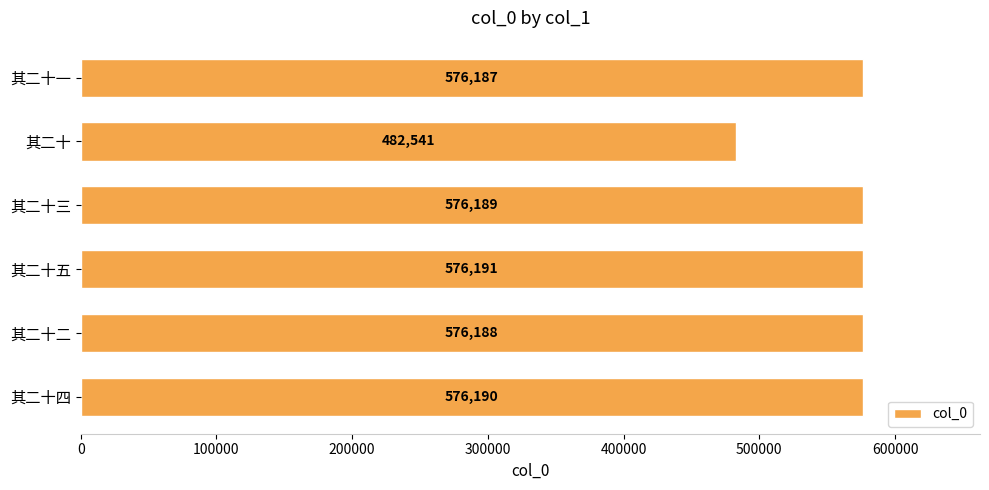

List the labels in order of value, smallest first.

其二十, 其二十一, 其二十二, 其二十三, 其二十四, 其二十五